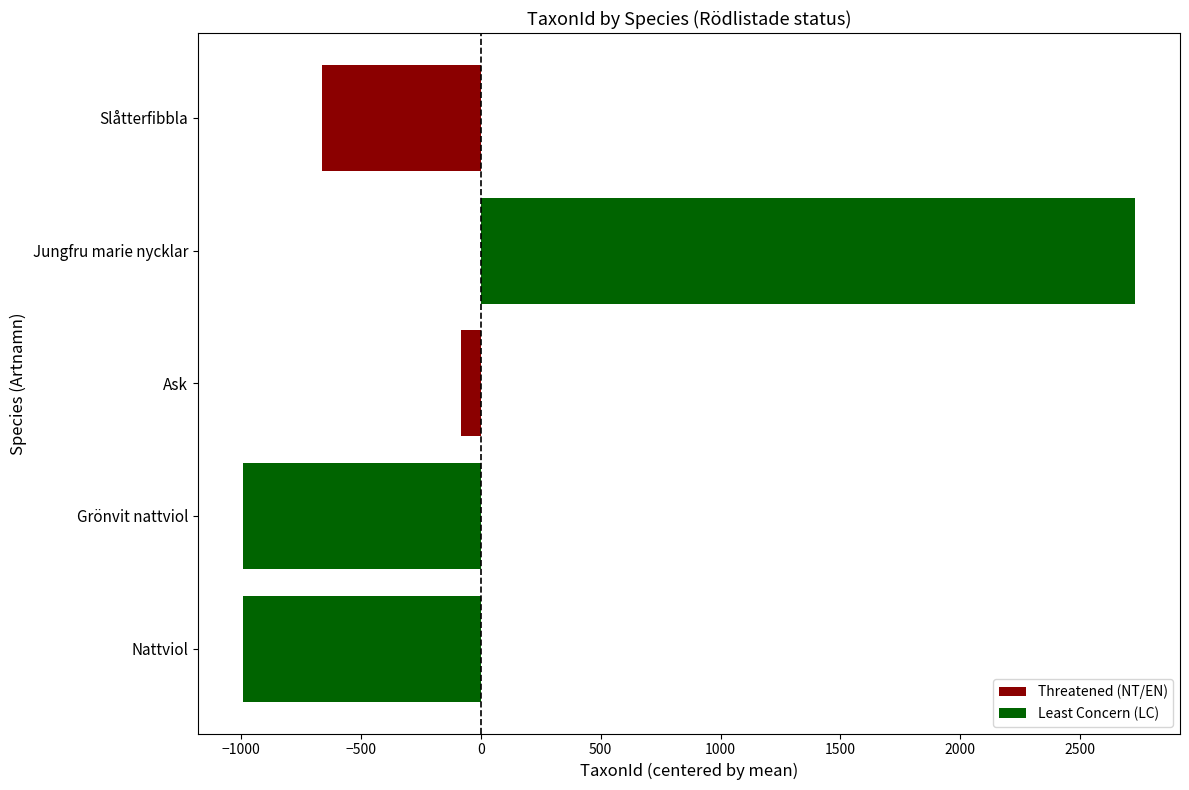

The chart shows a value of -1731 at Grönvit nattviol. True or false?

False